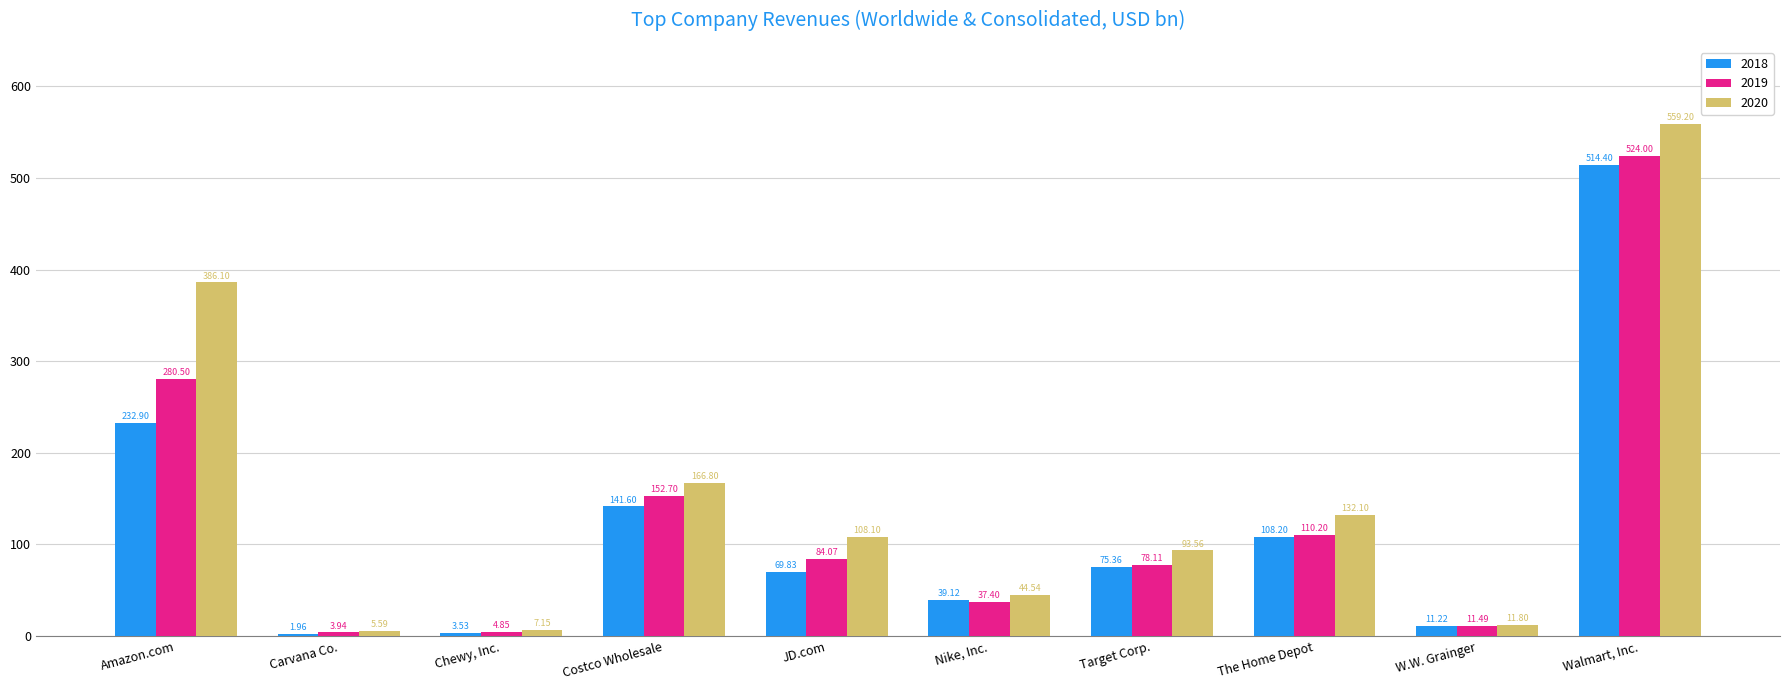

What is the difference between the maximum and second lowest values in the 2020 series?

552.1